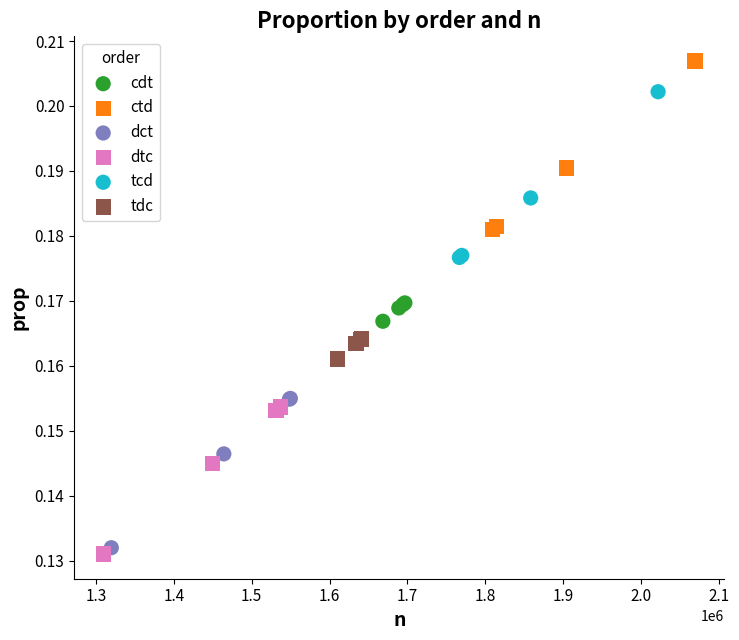

Which series contains the lowest Y value?

dtc